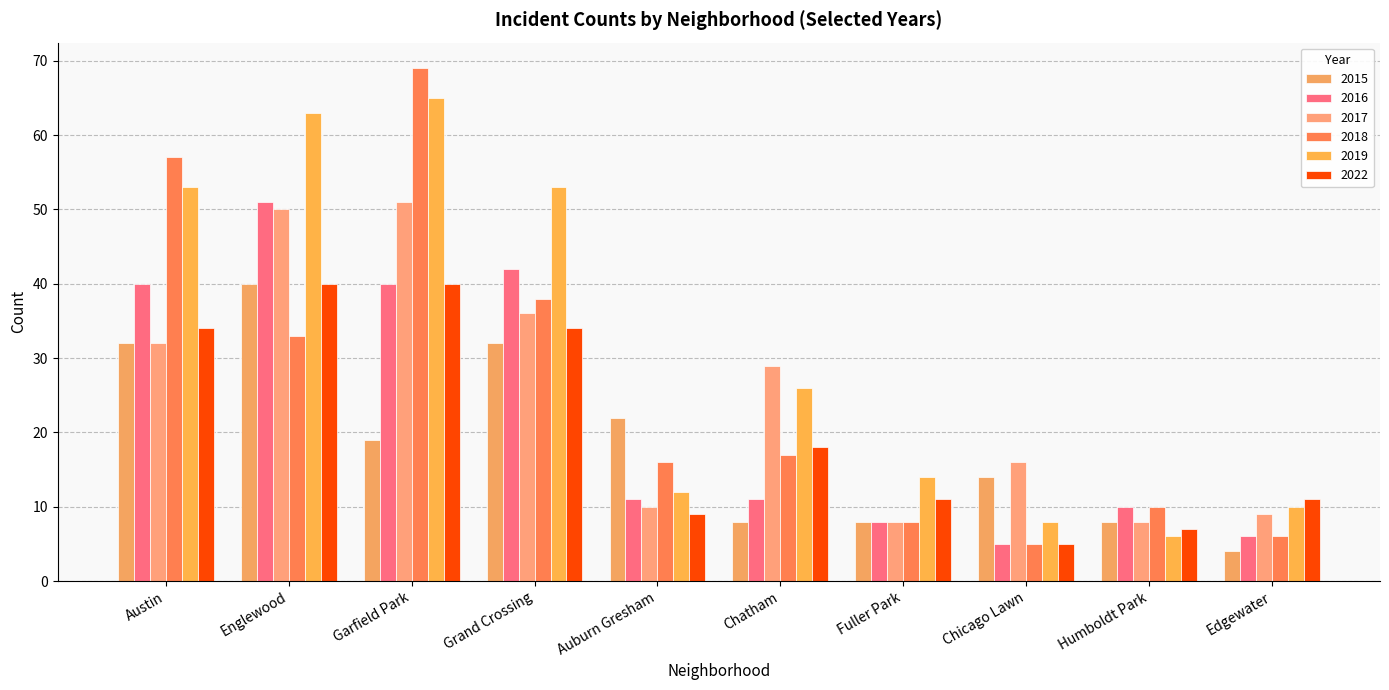

Reading right to left, what are all the values shown in this chart?

2015: Edgewater=4	Humboldt Park=8	Chicago Lawn=14	Fuller Park=8	Chatham=8	Auburn Gresham=22	Grand Crossing=32	Garfield Park=19	Englewood=40	Austin=32
2016: Edgewater=6	Humboldt Park=10	Chicago Lawn=5	Fuller Park=8	Chatham=11	Auburn Gresham=11	Grand Crossing=42	Garfield Park=40	Englewood=51	Austin=40
2017: Edgewater=9	Humboldt Park=8	Chicago Lawn=16	Fuller Park=8	Chatham=29	Auburn Gresham=10	Grand Crossing=36	Garfield Park=51	Englewood=50	Austin=32
2018: Edgewater=6	Humboldt Park=10	Chicago Lawn=5	Fuller Park=8	Chatham=17	Auburn Gresham=16	Grand Crossing=38	Garfield Park=69	Englewood=33	Austin=57
2019: Edgewater=10	Humboldt Park=6	Chicago Lawn=8	Fuller Park=14	Chatham=26	Auburn Gresham=12	Grand Crossing=53	Garfield Park=65	Englewood=63	Austin=53
2022: Edgewater=11	Humboldt Park=7	Chicago Lawn=5	Fuller Park=11	Chatham=18	Auburn Gresham=9	Grand Crossing=34	Garfield Park=40	Englewood=40	Austin=34